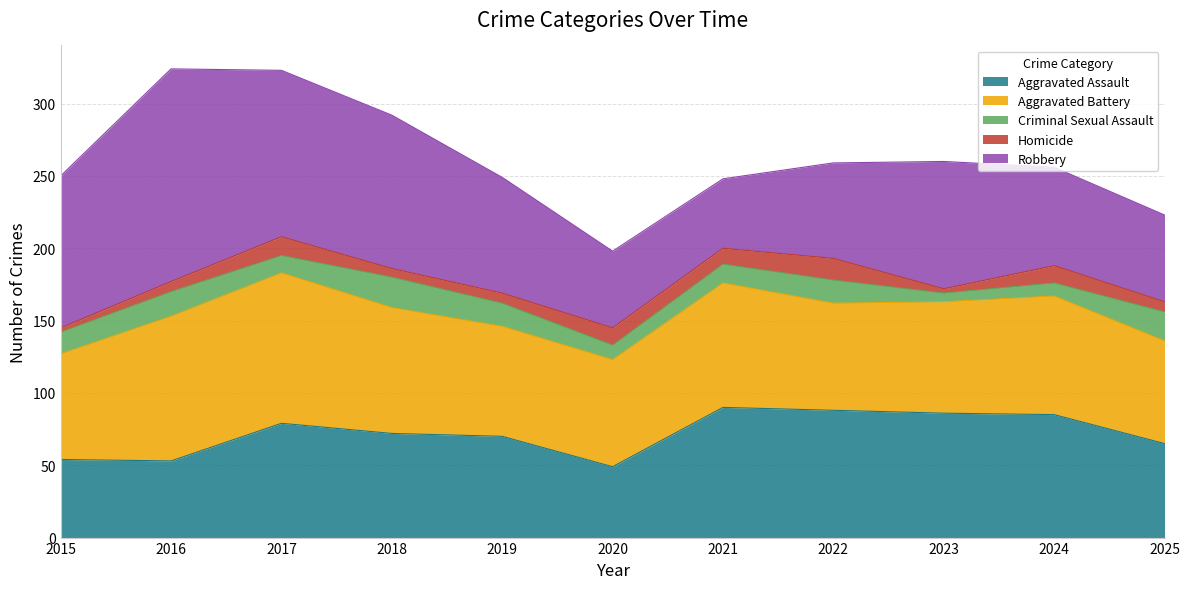

What is the average value of the Aggravated Battery series?

82